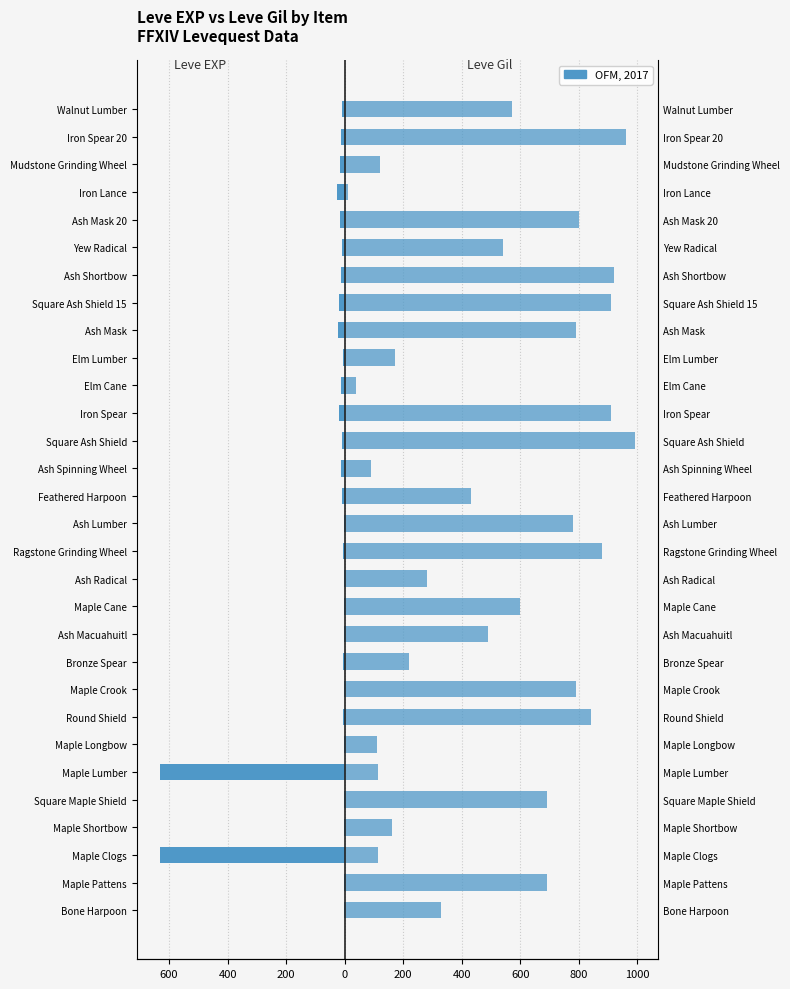

How many data points does each series have?

30